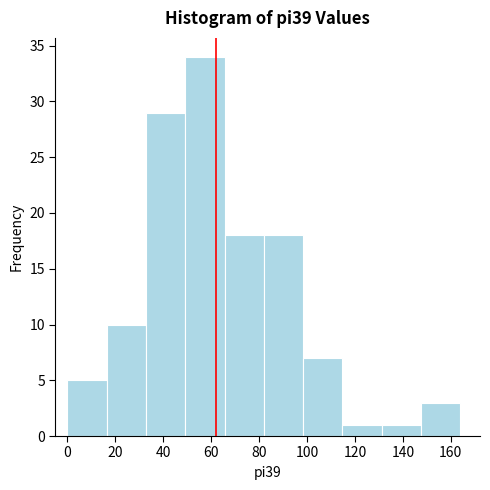

Which range on the x-axis has the tallest bar?

49.2 to 65.6